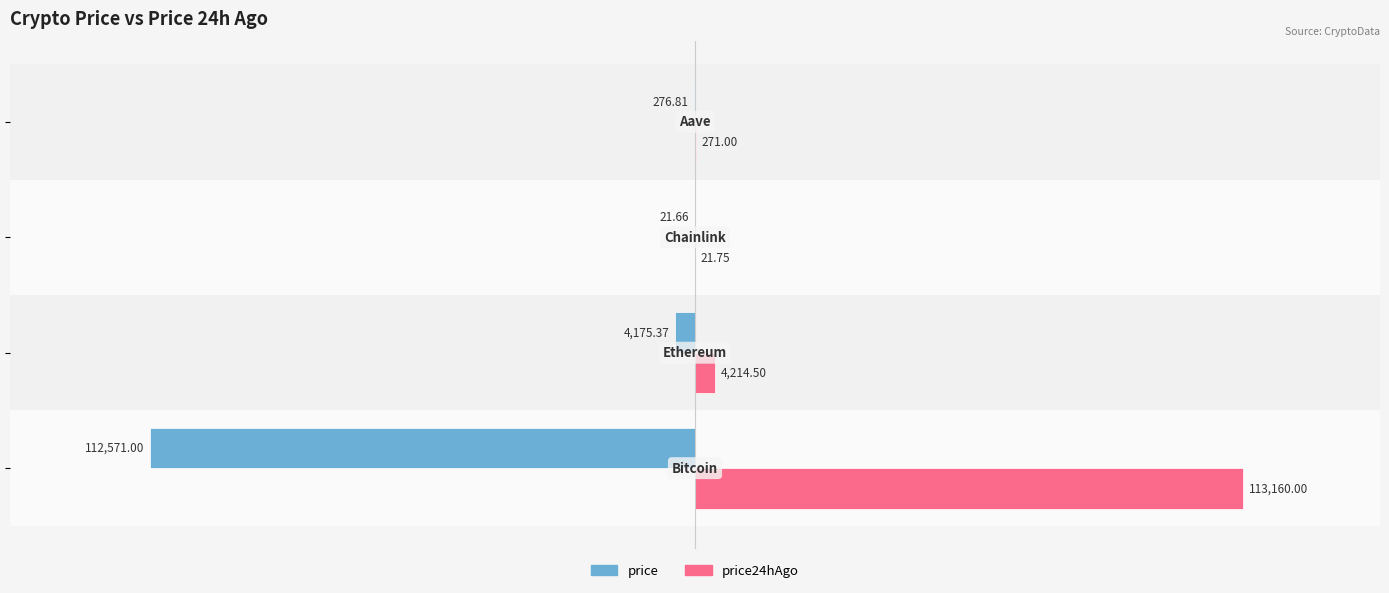

What is the sum of all price values?

-117044.8